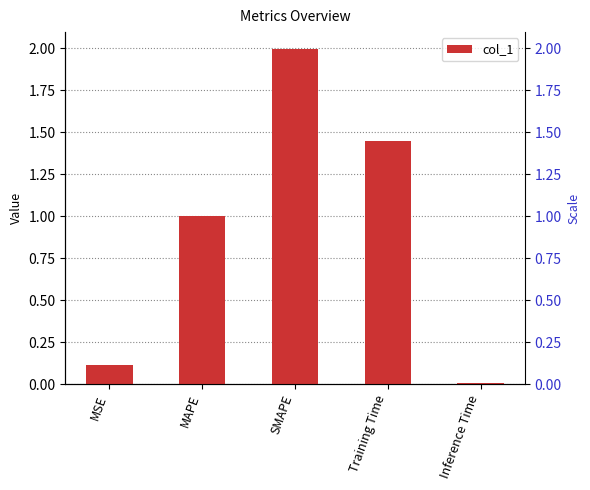

Reading left to right, what are all the values shown in this chart?

MSE=0.1	MAPE=1.0	SMAPE=2.0	Training Time=1.4	Inference Time=0.0